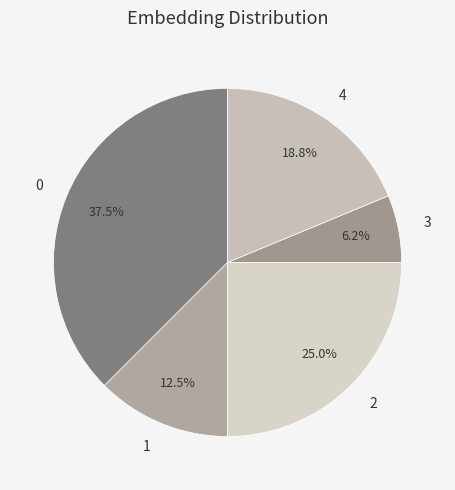

Rank the categories by value from lowest to highest.

3, 1, 4, 2, 0